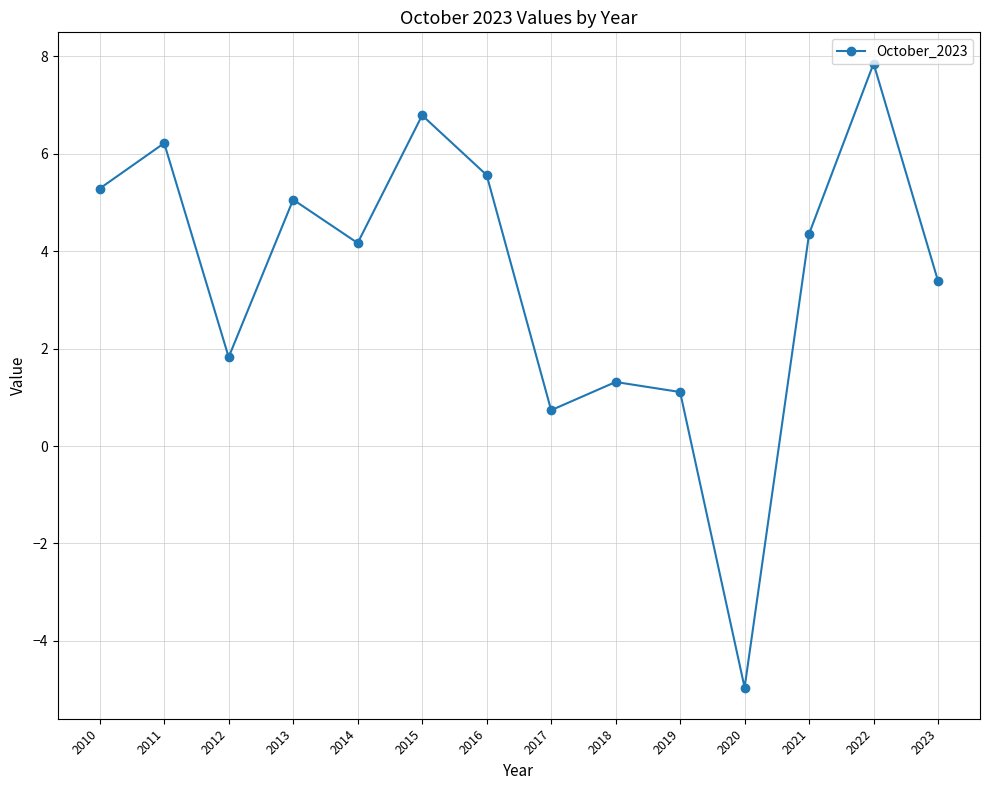

Which has a higher value, 2015 or 2014?

2015